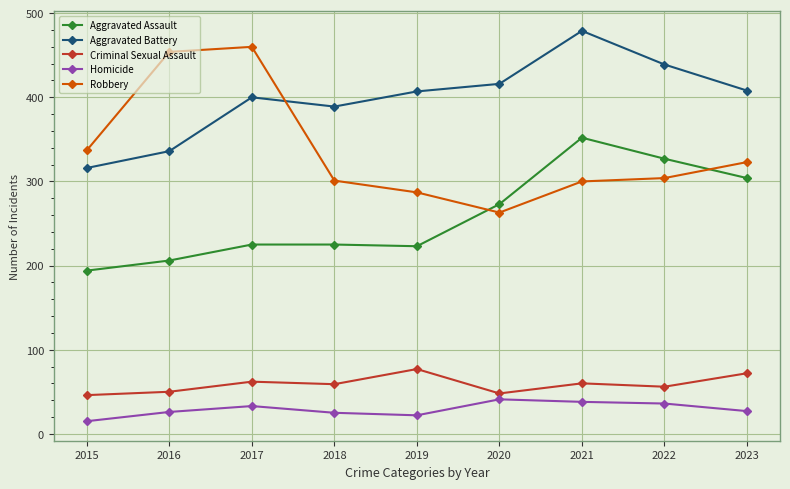

Between 2016 and 2020, which series saw the biggest shift?

Robbery